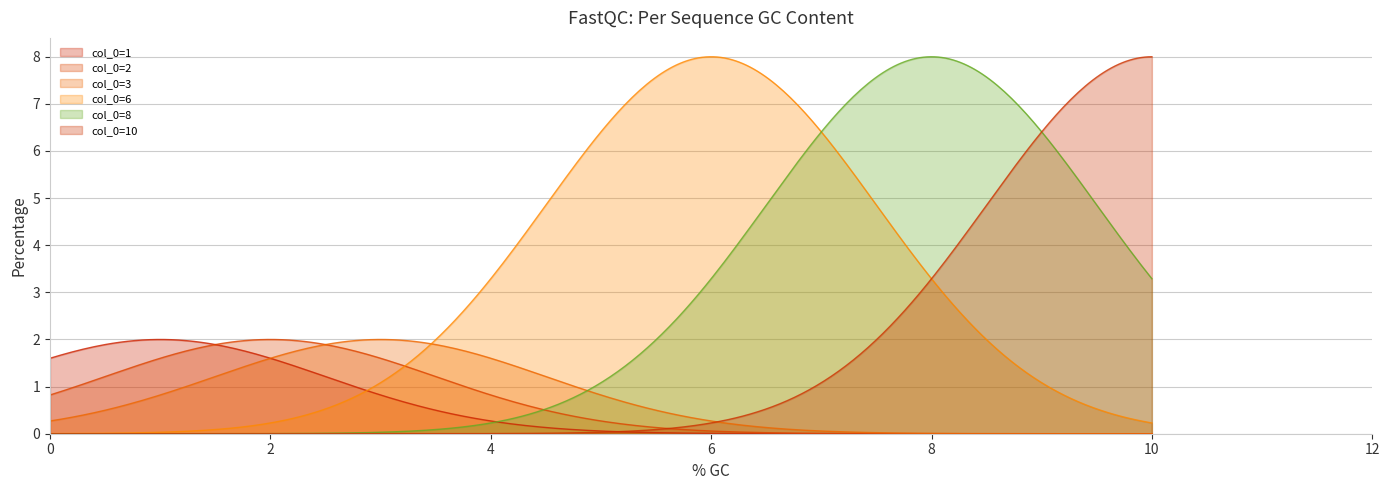

The col_0=3 series shows 0 at 0. True or false?

False